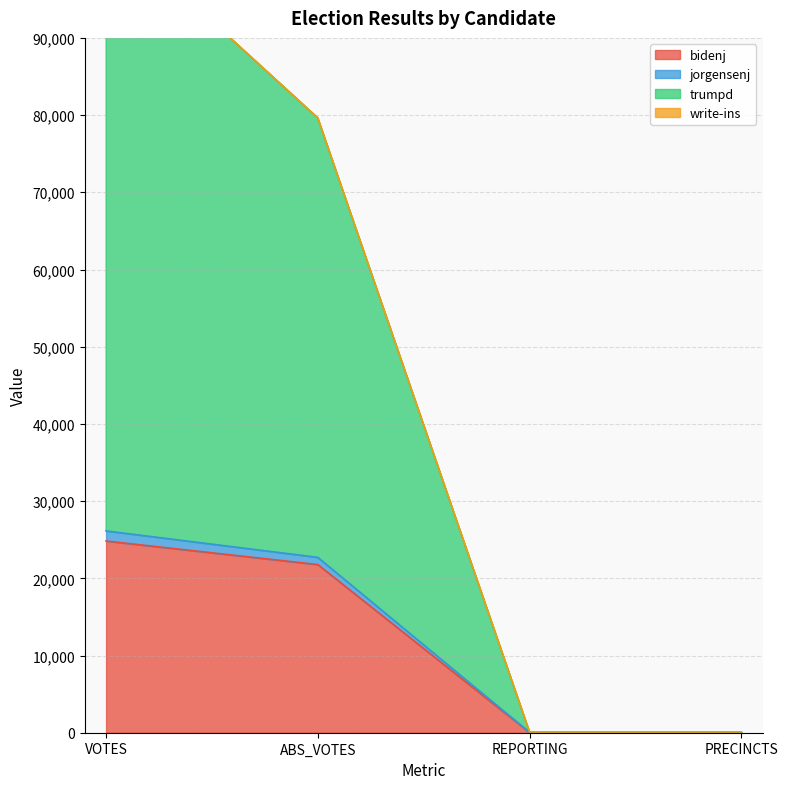

At which category is the sum across all series the highest?

VOTES